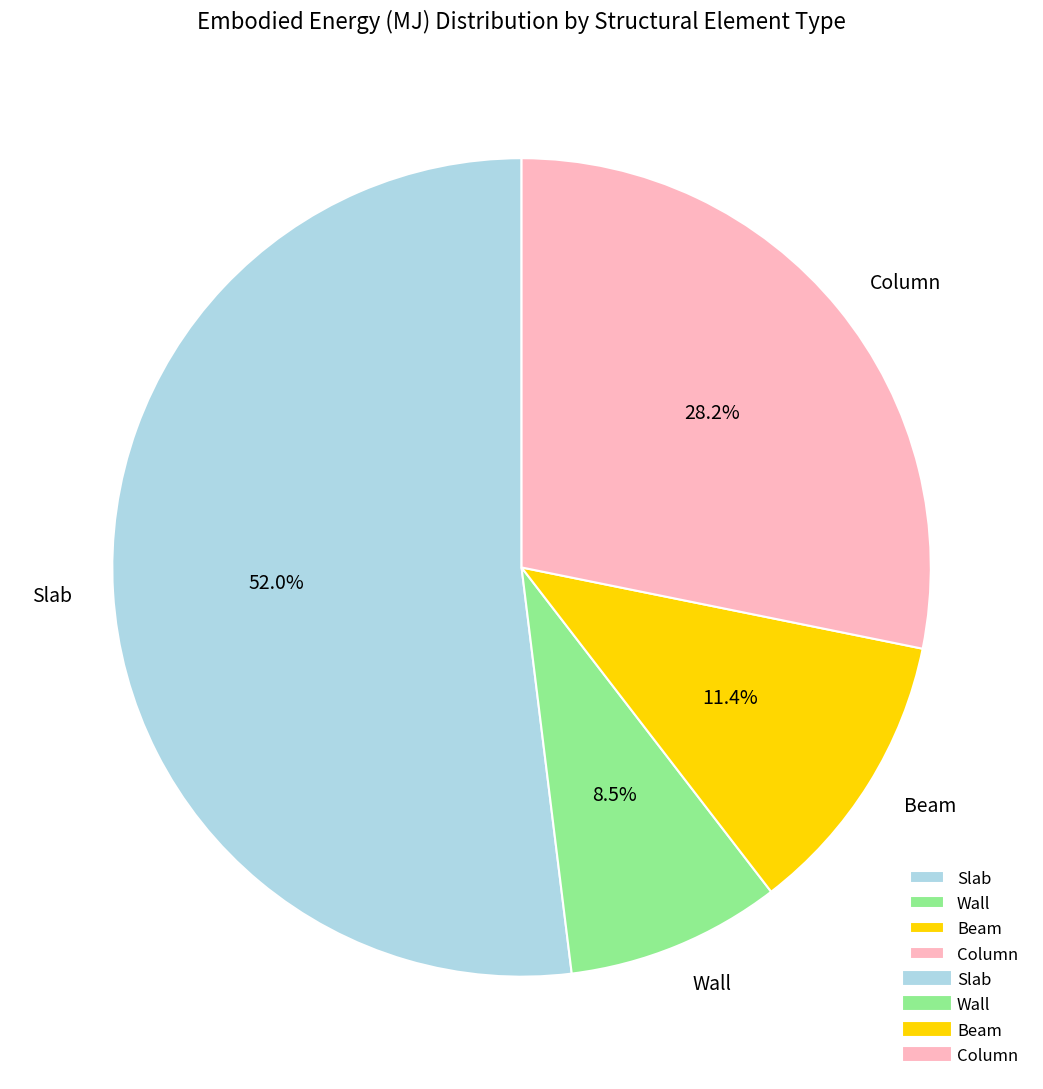

Which category has the biggest portion of the pie?

Slab